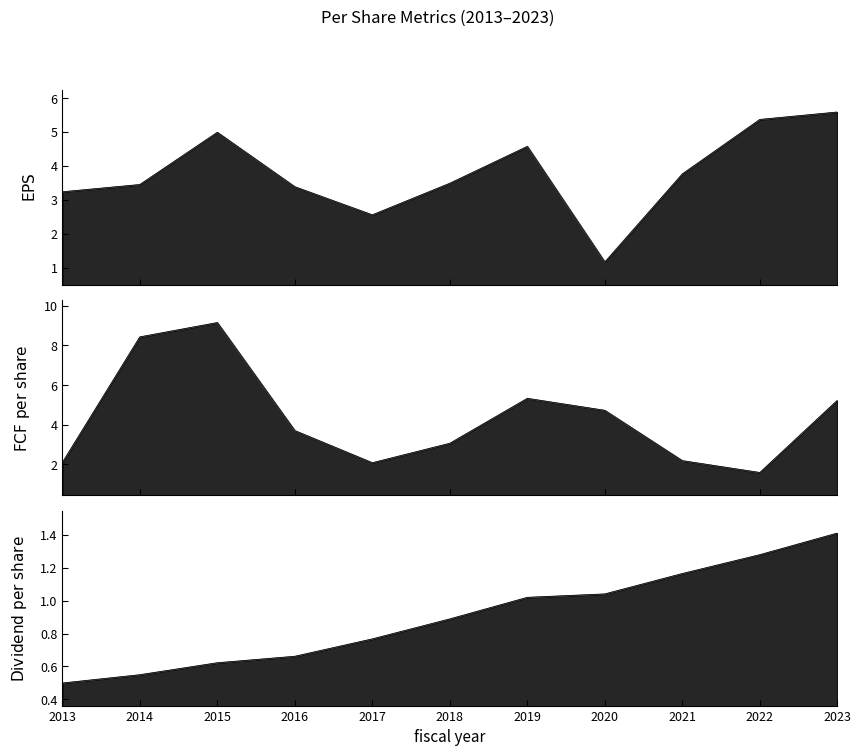

True or false: dividend_per_share has more than 0 interior local peaks.

False